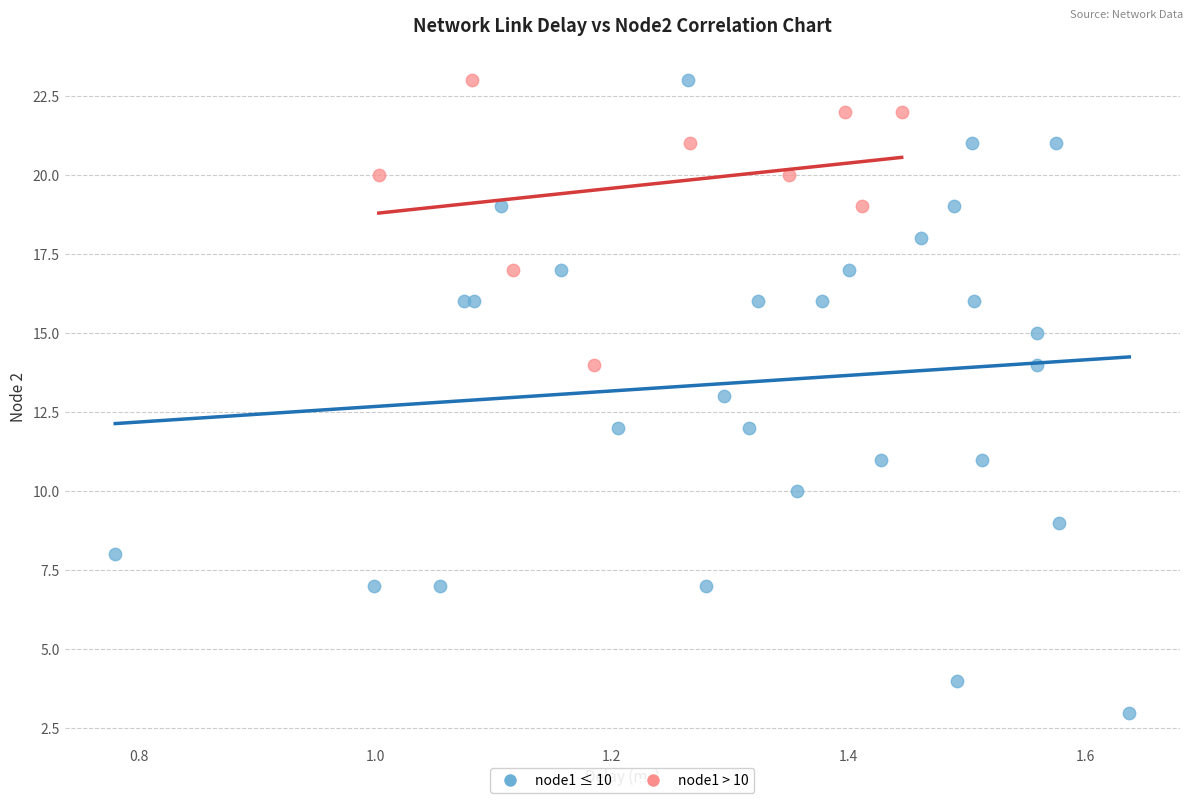

Which series reaches the minimum Y coordinate?

node1 ≤ 10